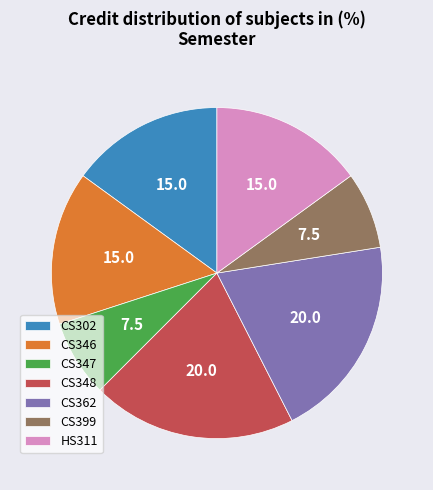

Between CS362 and HS311, which is larger?

CS362